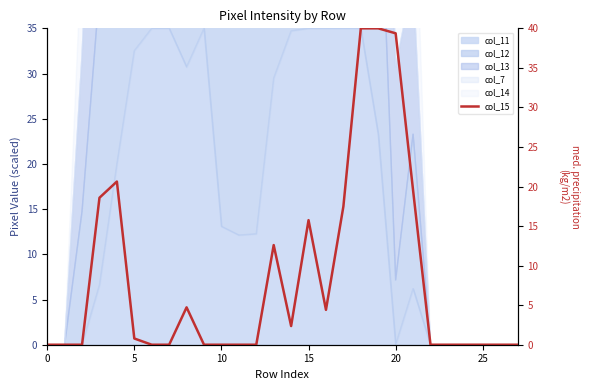

True or false: there are more than 2 points higher than both neighbors.

True